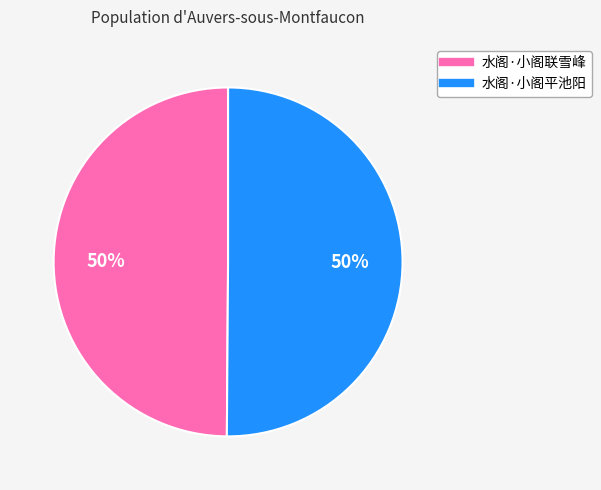

What is the ratio of the value at 水阁·小阁联雪峰 to the value at 水阁·小阁平池阳?

1.0